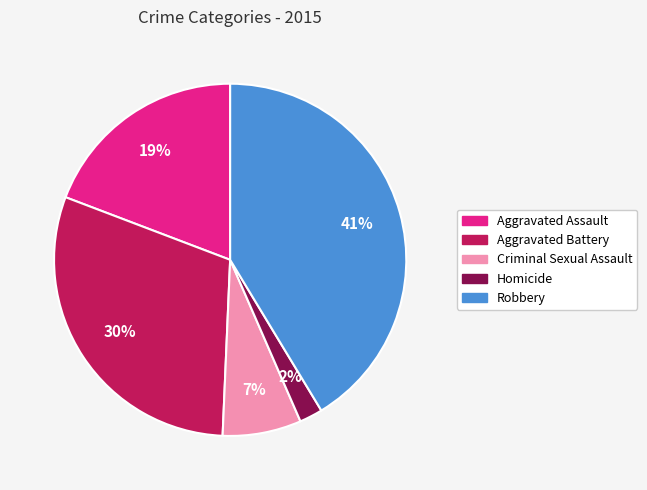

How many slices are in this pie chart?

5